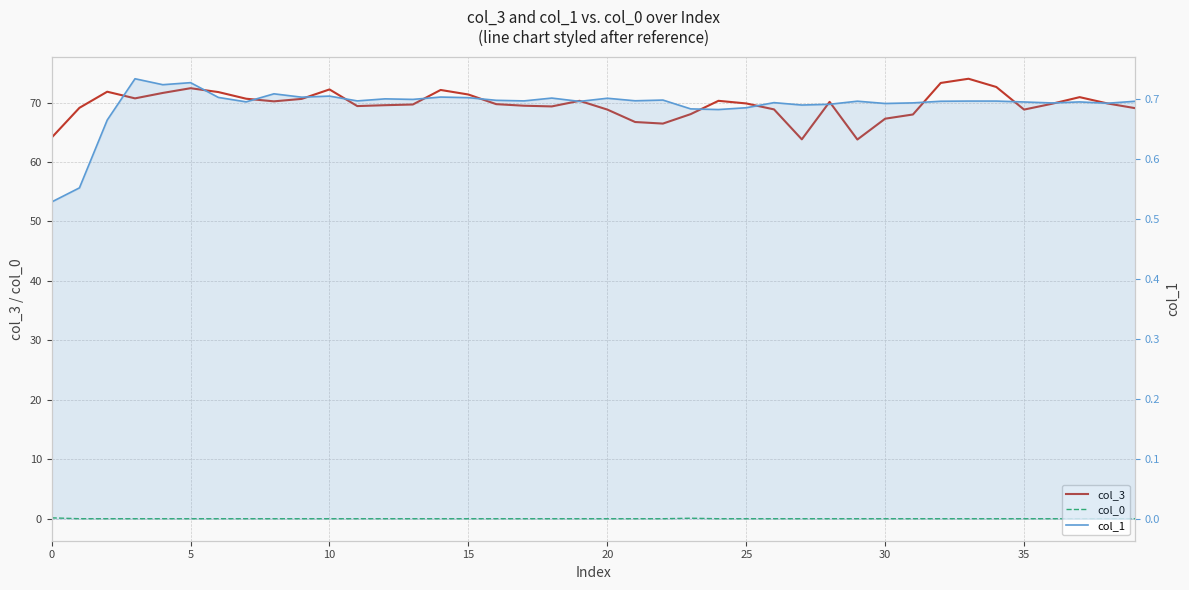

What is the label of the 19th point from the right?

21